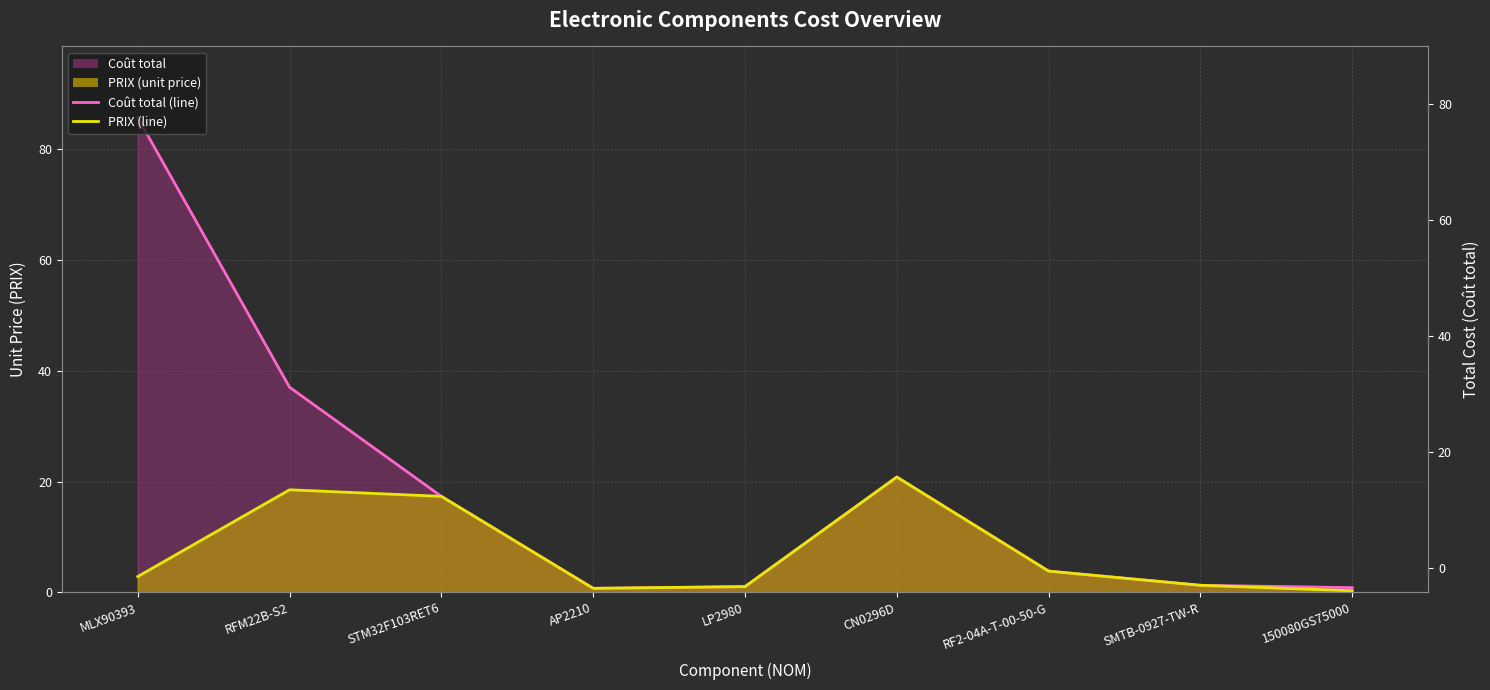

True or false: Coût total (line) has a value of 85.7 at MLX90393.

True